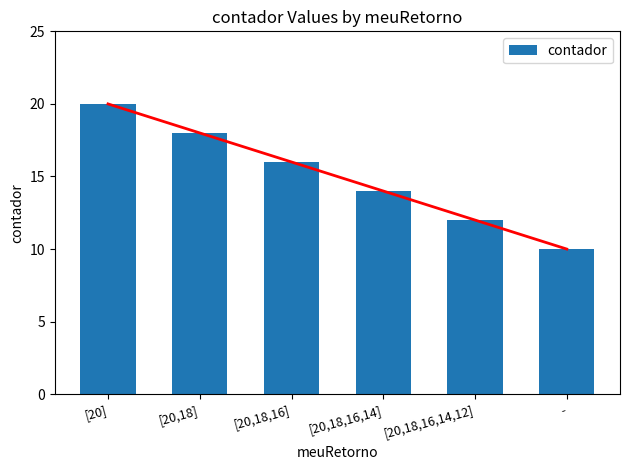

What is the label of the 2nd bar from the left?

[20,18]